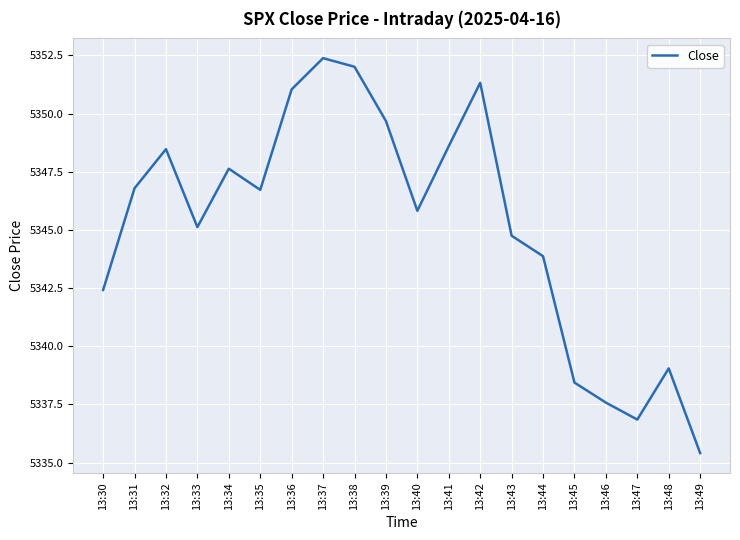

What is the maximum value shown in the chart?

5352.4